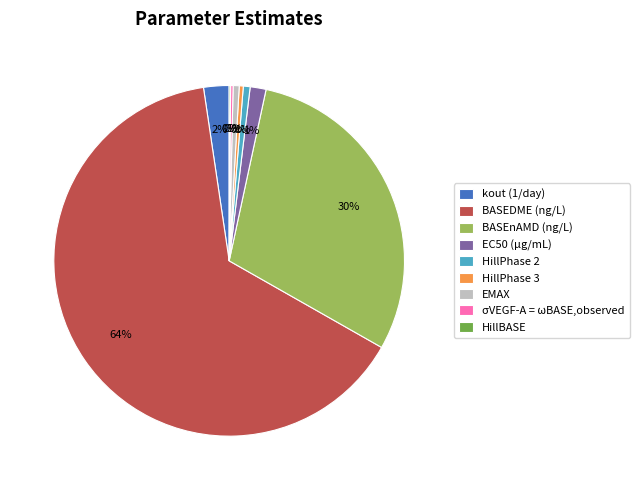

What percentage is the HillPhase 2 slice, to the nearest percent?

1%